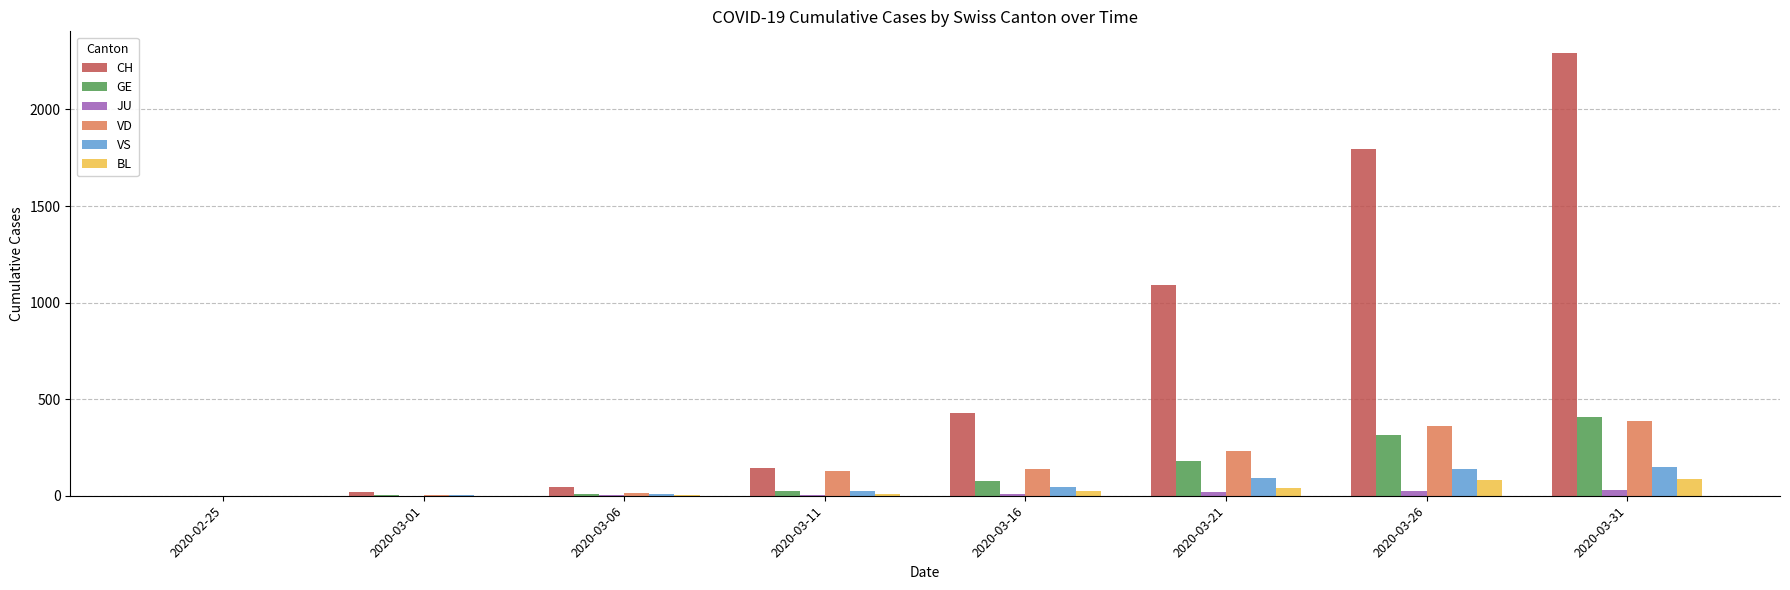

At which label is CH closest to 1145?

2020-03-21